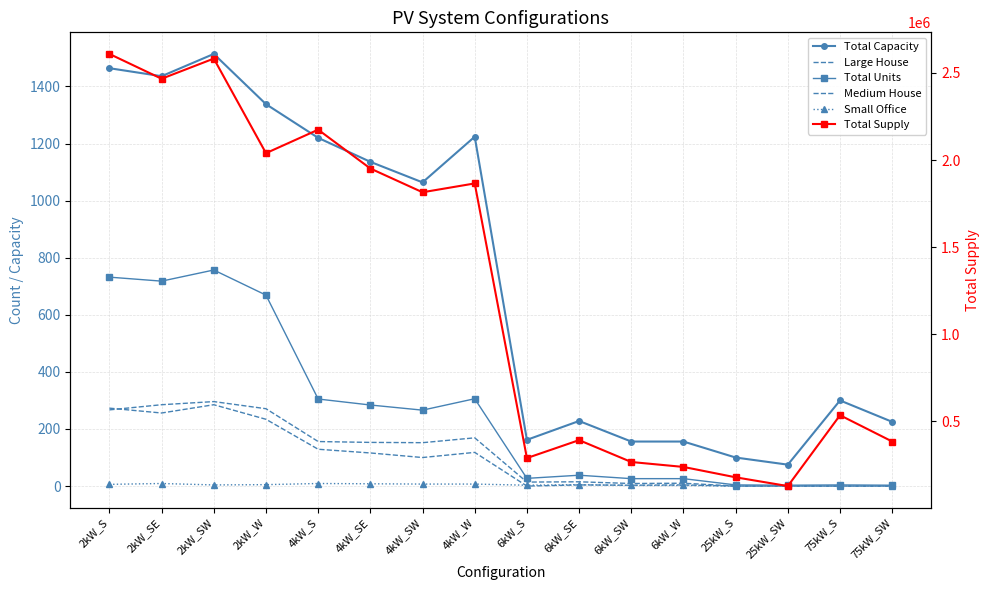

What are all the series names shown in the legend?

Total Capacity, Large House, Total Units, Medium House, Small Office, Total Supply